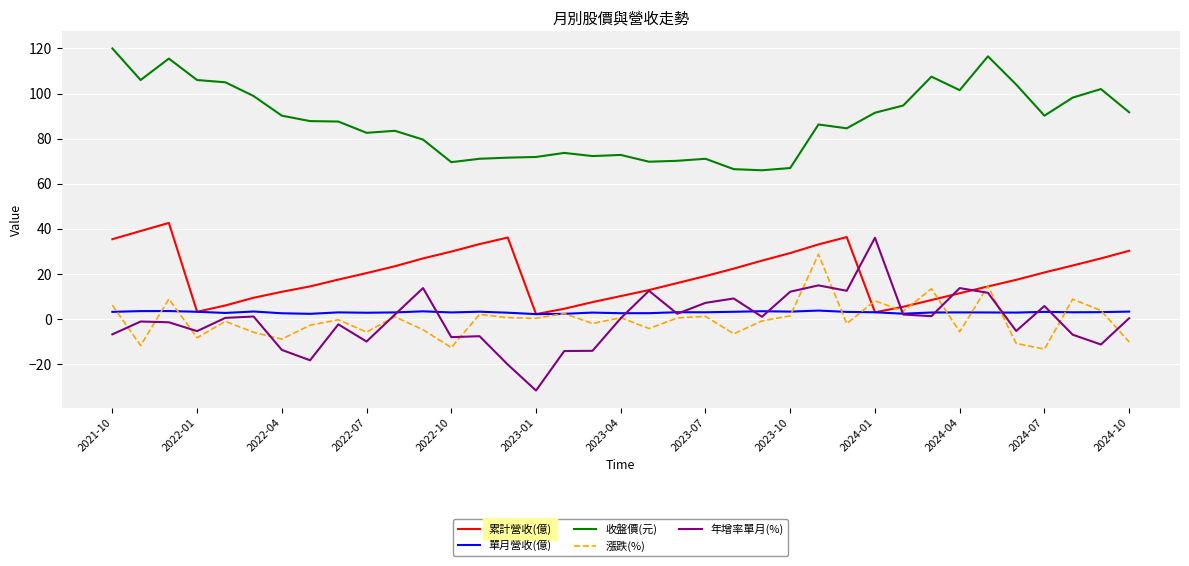

What is the maximum value for 累計營收(億)?

42.7